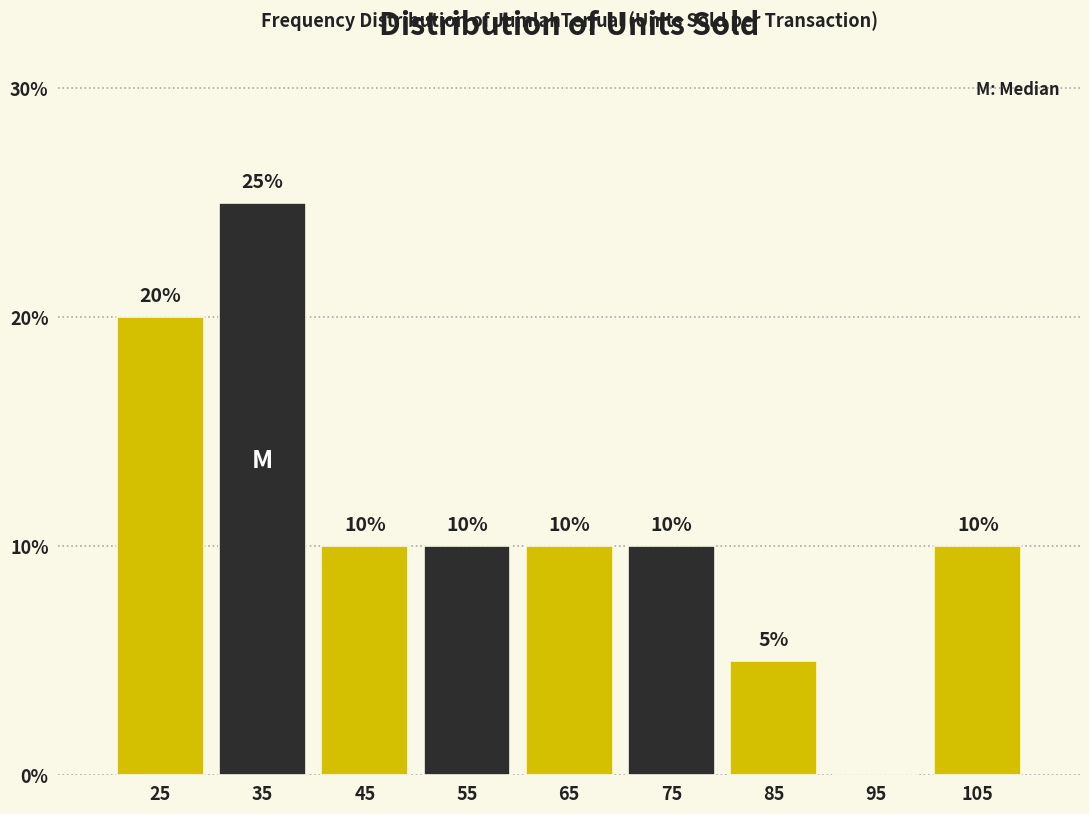

Reading left to right, what are all the values shown in this chart?

25=20	35=25	45=10	55=10	65=10	75=10	85=5	95=0	105=10